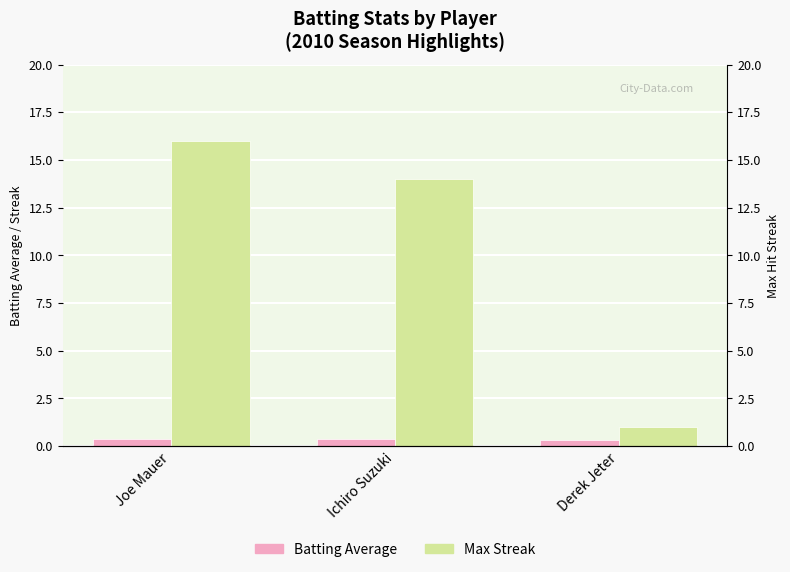

Which series has the widest spread of values?

Max Streak